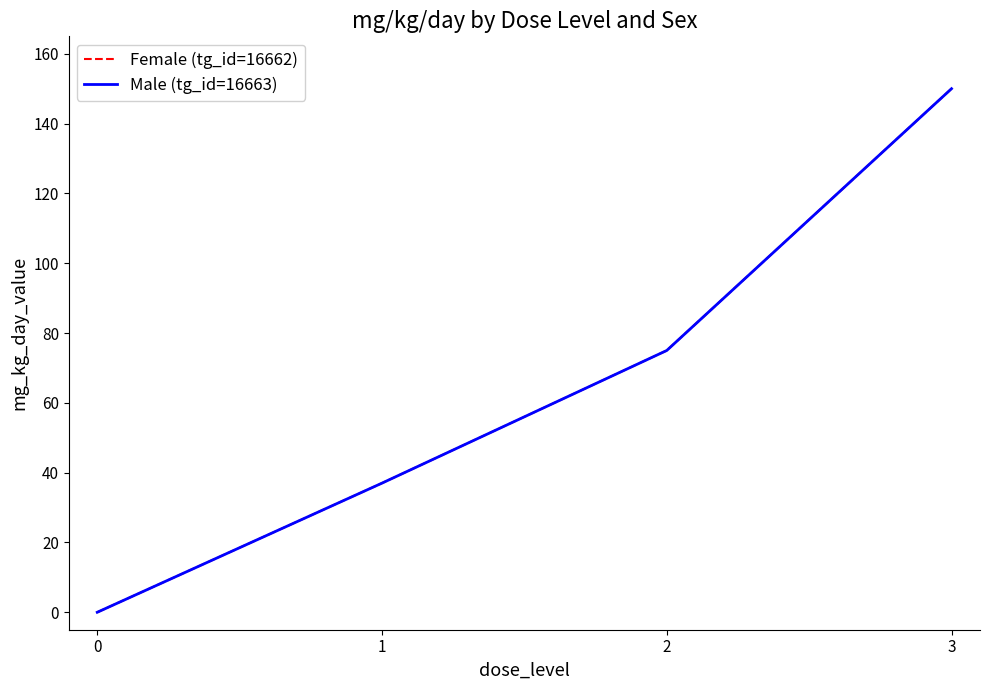

At which category is the sum across all series the highest?

3